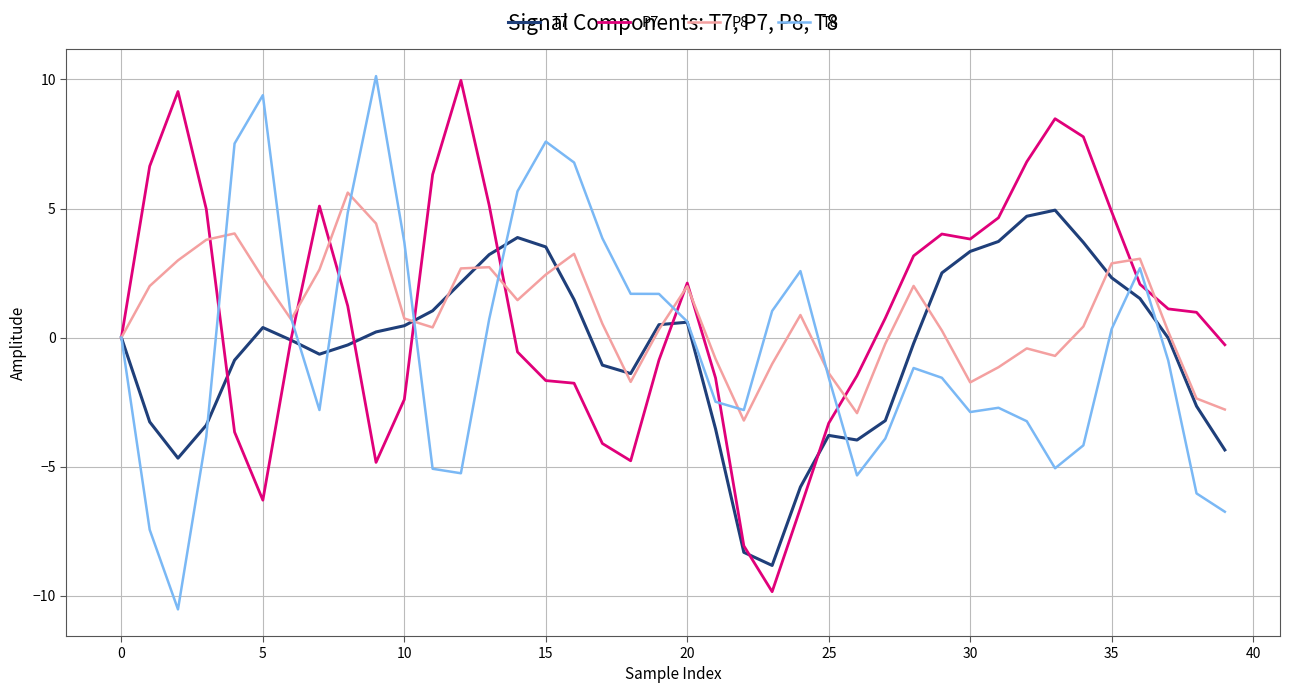

What is the minimum value shown in the chart?

-10.5